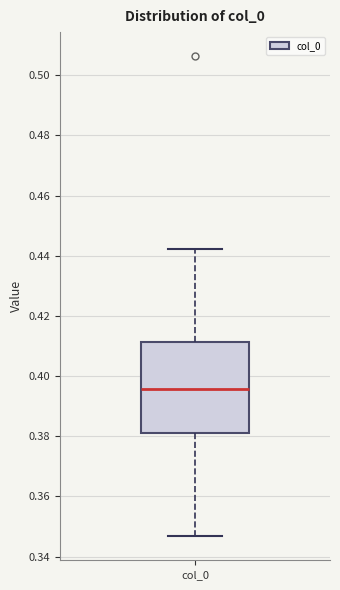

Read this box plot against the y-axis: the position of the median line, the range covered by the box, and the ends of both whiskers. The values are not printed on the chart, so give them approximately, as read against the axis.

median 0.396, box 0.380 to 0.412, whiskers 0.346 to 0.442